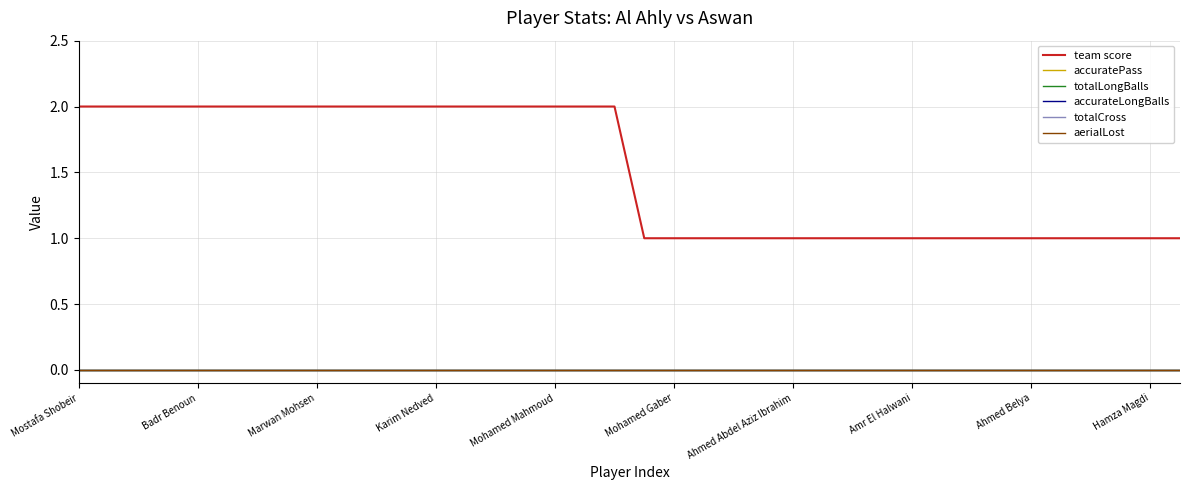

Does the chart display data point markers on the line(s)?

No